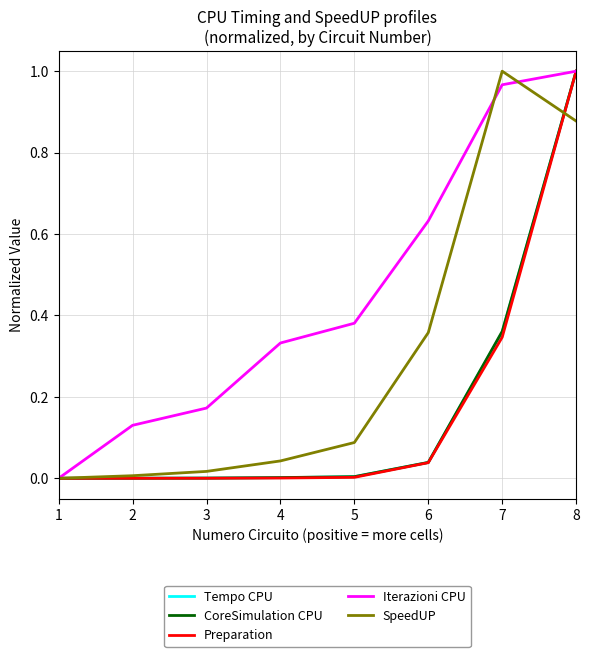

Between 2 and 8, which series saw the biggest shift?

Preparation